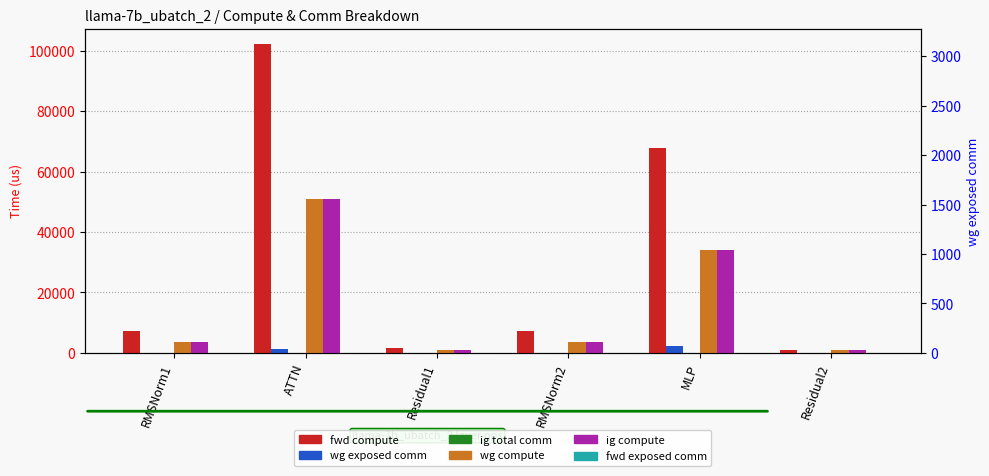

At which label does ig compute first exceed 3621?

RMSNorm1